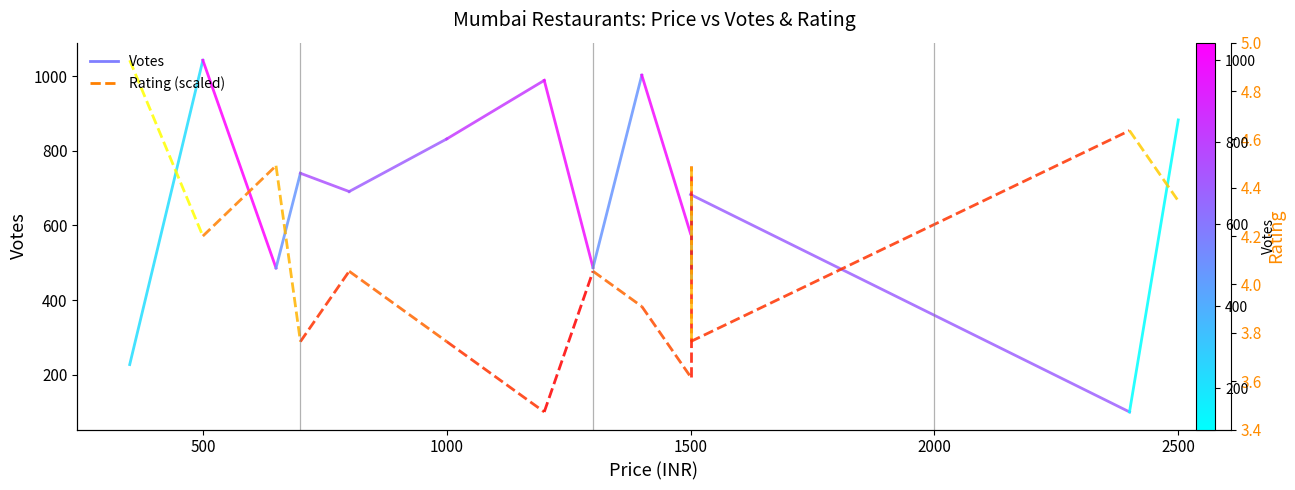

True or false: Votes has a value of 515.4 at 500.

False